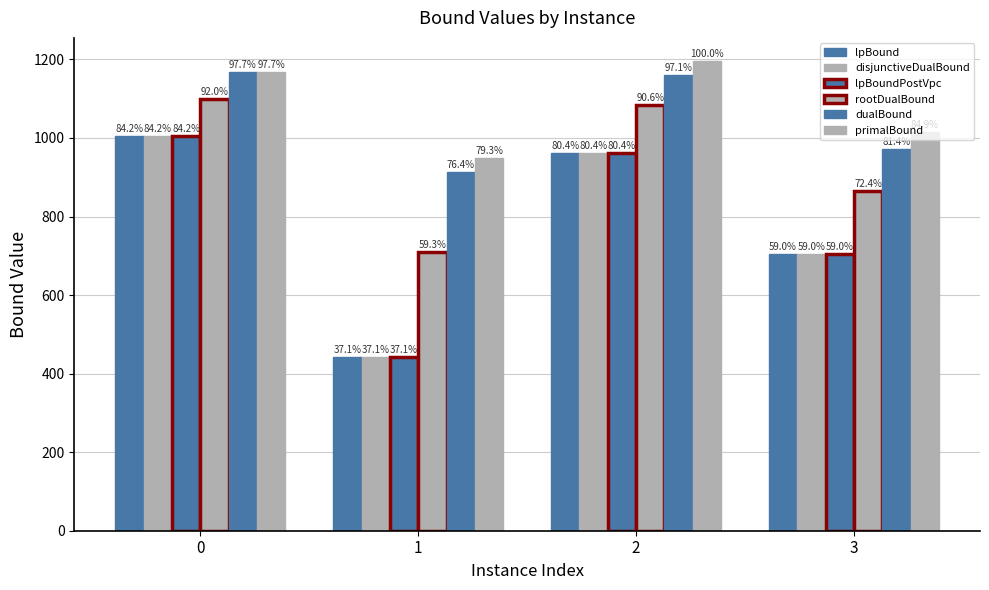

Is it true that disjunctiveDualBound equals 257.8 at 0?

False